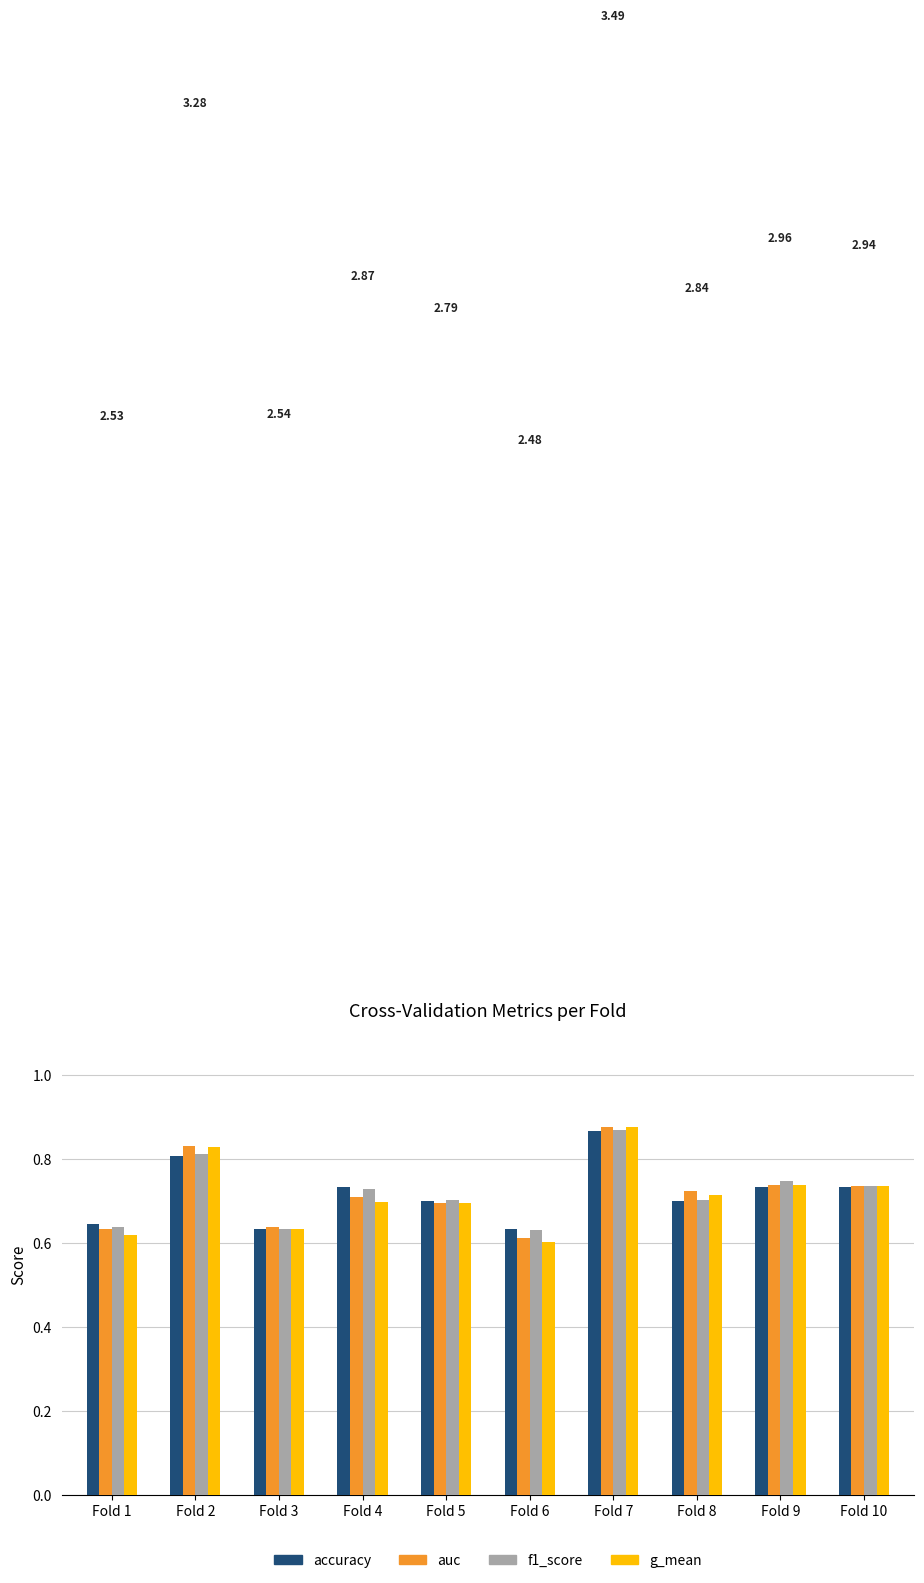

What is the difference between the maximum and minimum values in the g_mean series?

0.3